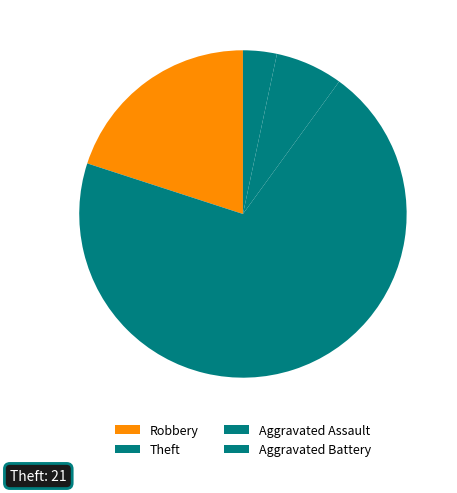

Count the number of slices in the pie.

4